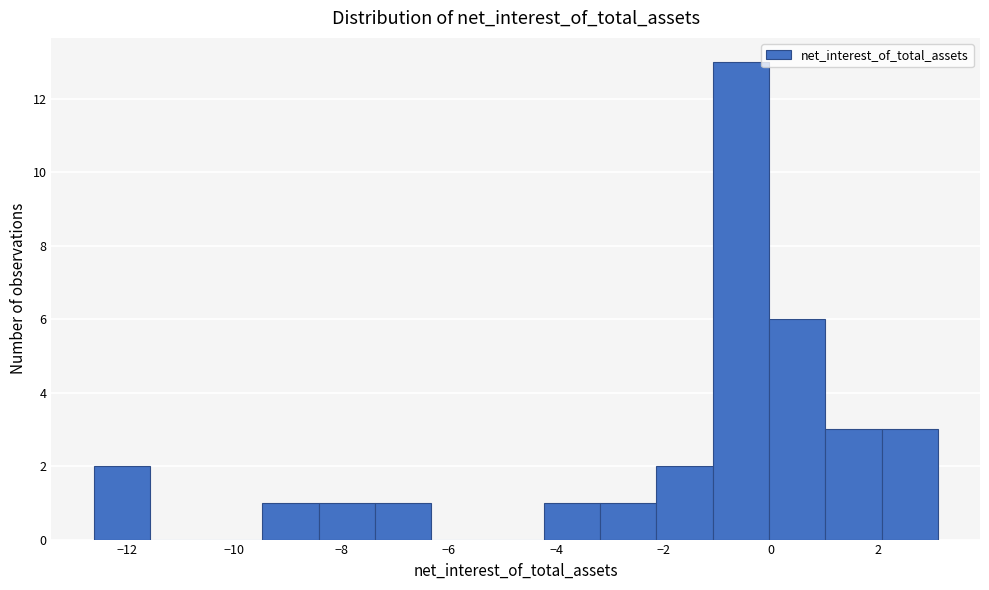

Reading left to right, list every bar in this chart as the range it spans on the x-axis followed by its height. Neither the bar edges nor the heights are printed on the chart, so give them approximately, as read against the axes.

-12.6 to -11.6: 2
-11.6 to -10.6: 0
-10.6 to -9.4: 0
-9.4 to -8.4: 1
-8.4 to -7.4: 1
-7.4 to -6.4: 1
-6.4 to -5.2: 0
-5.2 to -4.2: 0
-4.2 to -3.2: 1
-3.2 to -2.2: 1
-2.2 to -1.0: 2
-1.0 to 0.0: 13
0.0 to 1.0: 6
1.0 to 2.0: 3
2.0 to 3.2: 3